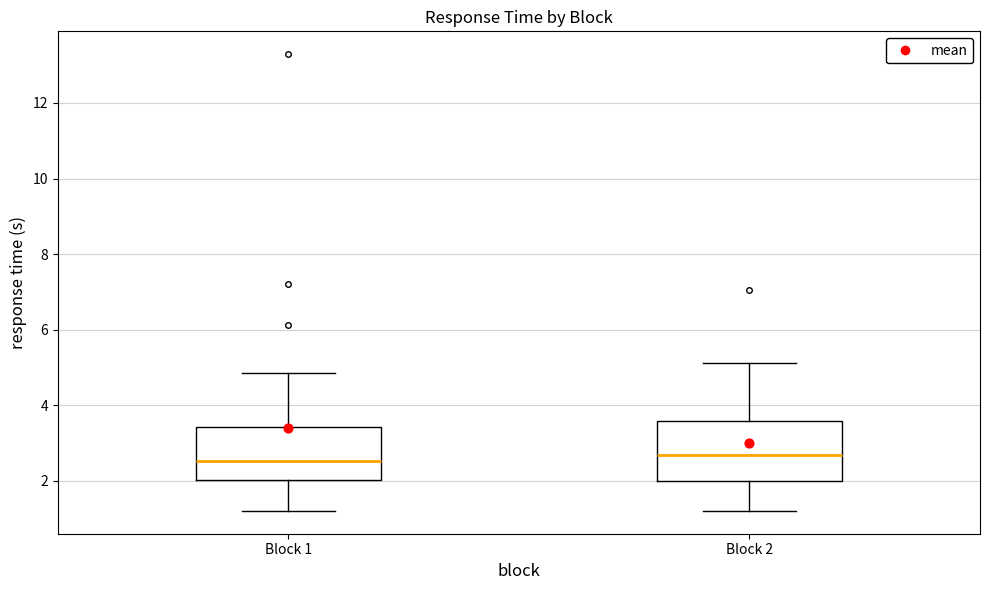

Where does the lower whisker of the box for Block 2 end on the y-axis? The values are not printed on the chart, so give them approximately, as read against the axis.

1.2